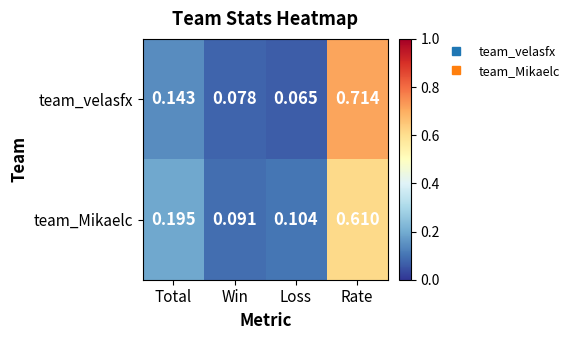

Is the value of team_velasfx at Total greater than the value of team_Mikaelc at Rate?

No